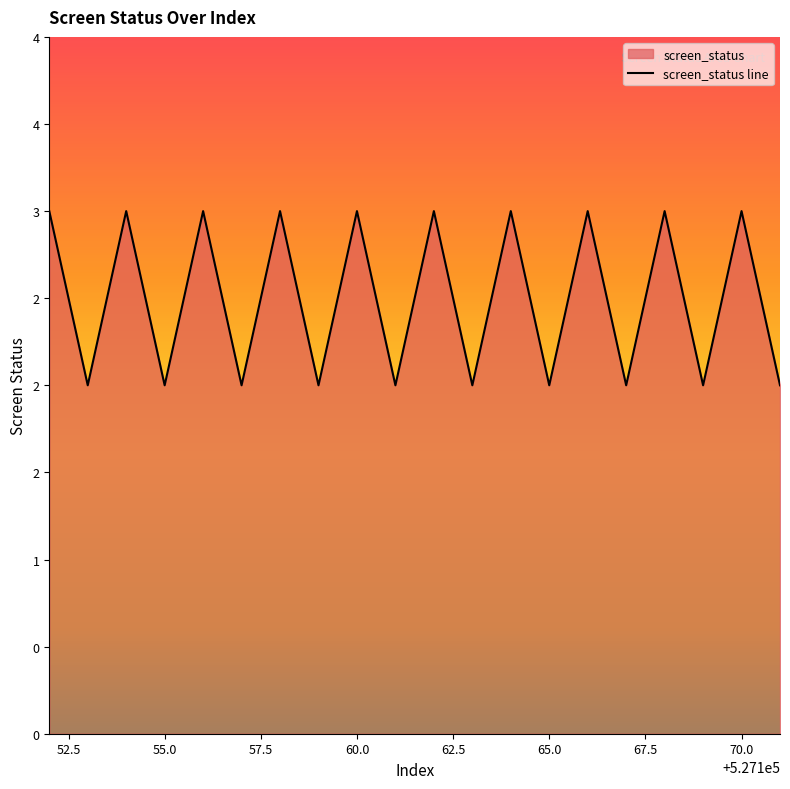

Reading left to right, what are all the values shown in this chart?

3	2	3	2	3	2	3	2	3	2	3	2	3	2	3	2	3	2	3	2